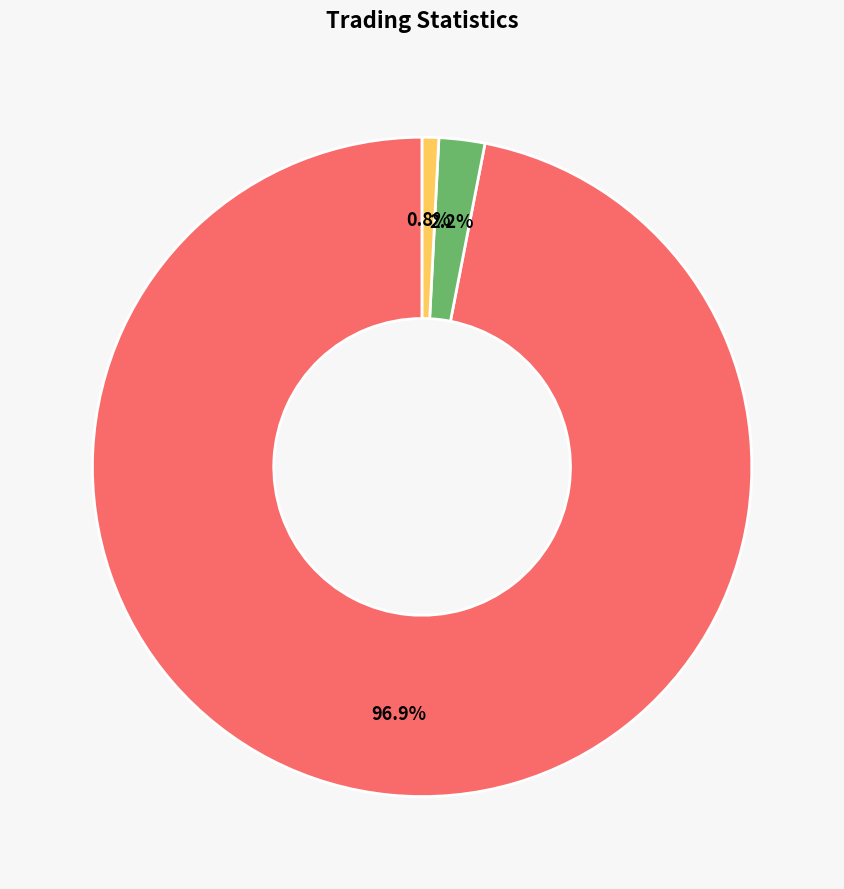

Count the number of slices in the pie.

3